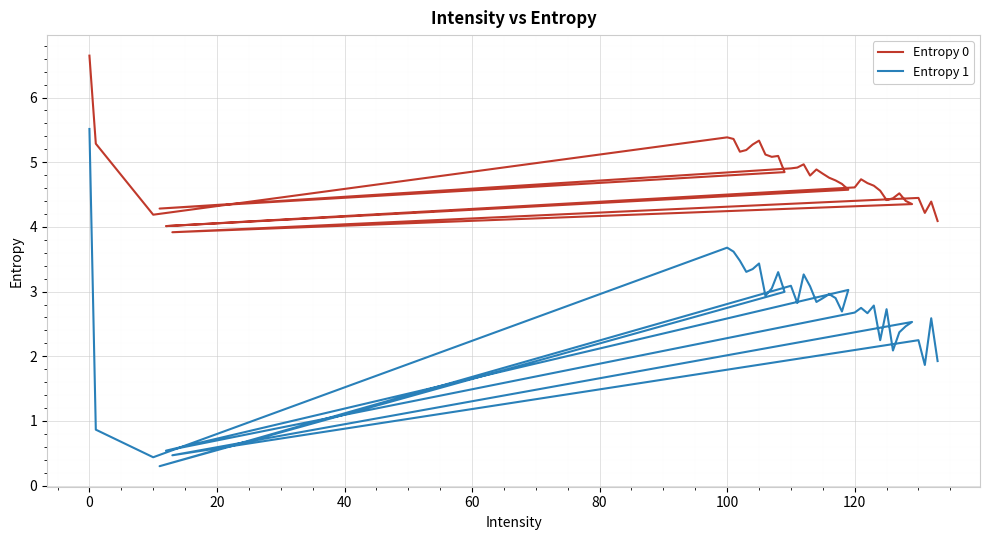

True or false: Entropy 0 and Entropy 1 cross at least once.

False